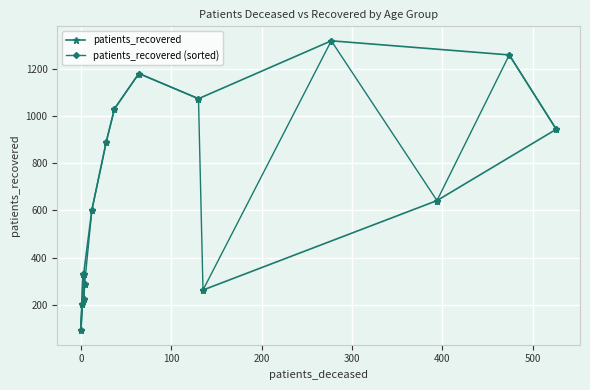

How many distinct data groups are displayed?

2